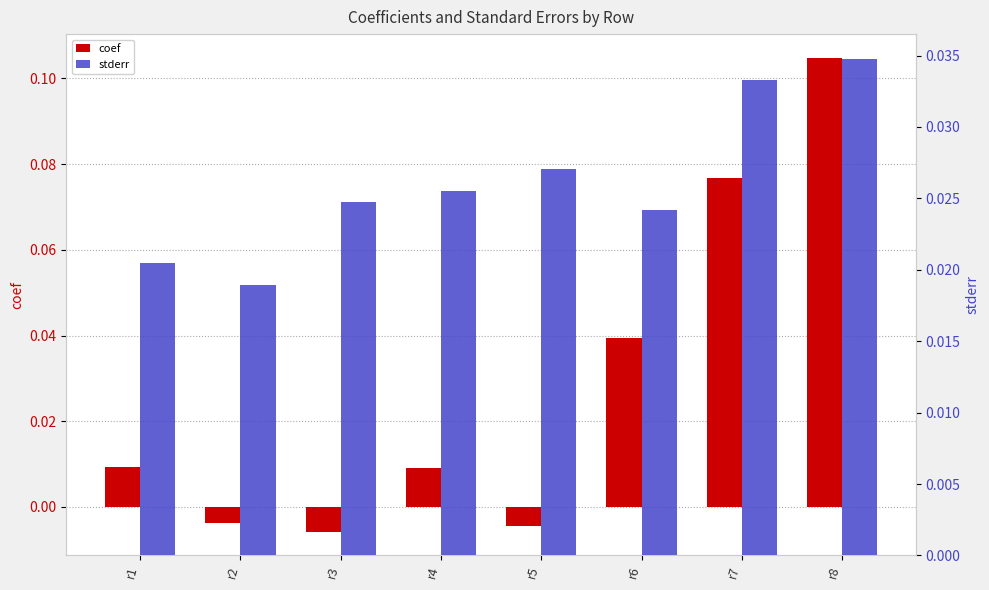

Is it true that stderr equals 0.0 at r4?

False